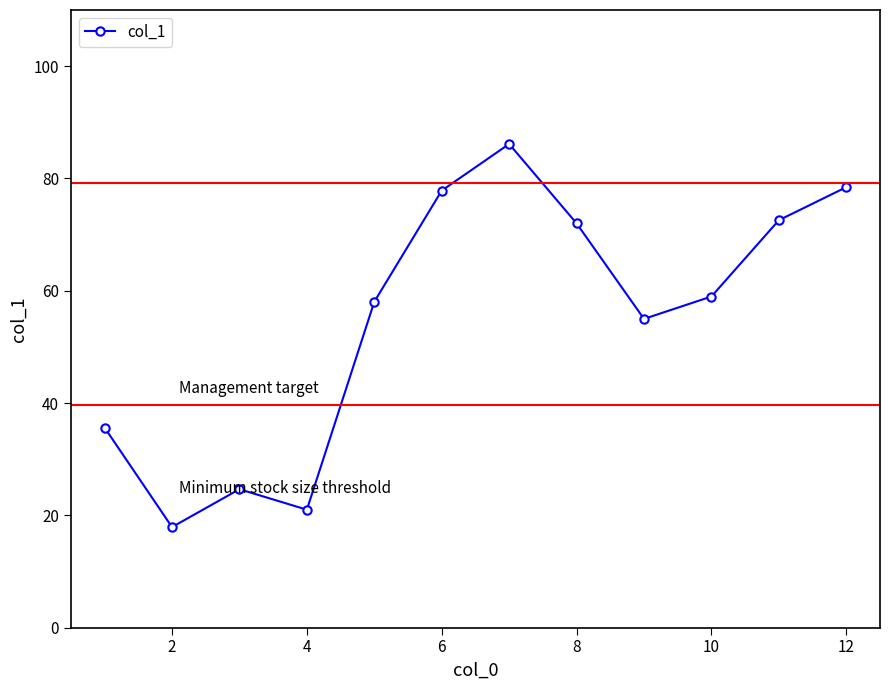

How many series are shown in this chart?

1